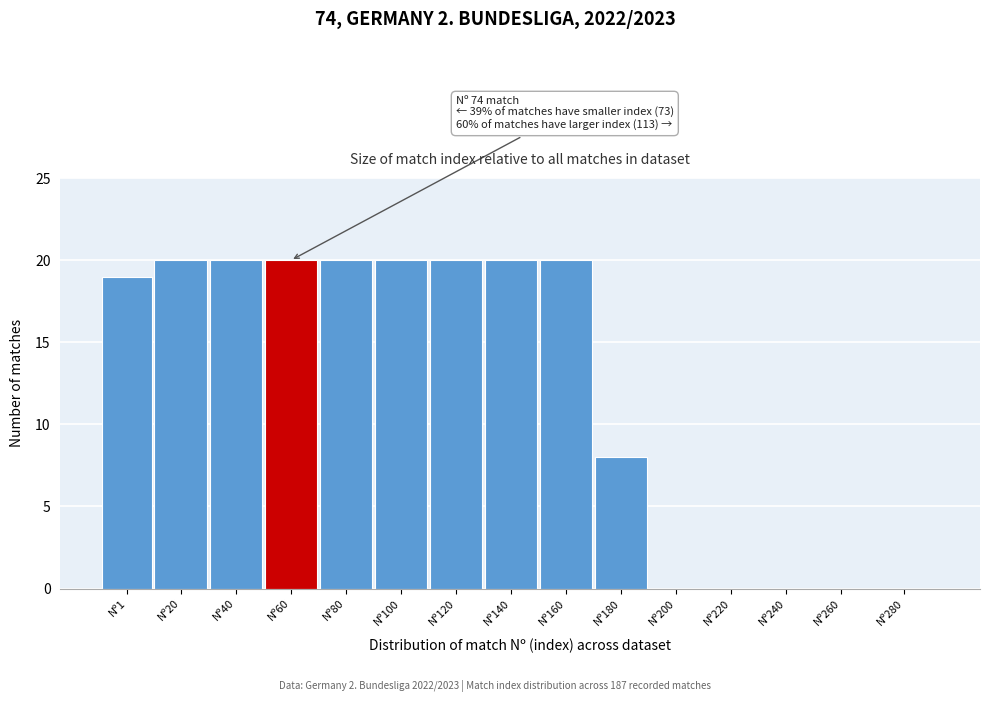

Reading right to left, transcribe all the data shown in this chart.

Nº280=0	Nº260=0	Nº240=0	Nº220=0	Nº200=0	Nº180=8	Nº160=20	Nº140=20	Nº120=20	Nº100=20	Nº80=20	Nº60=20	Nº40=20	Nº20=20	Nº1=19